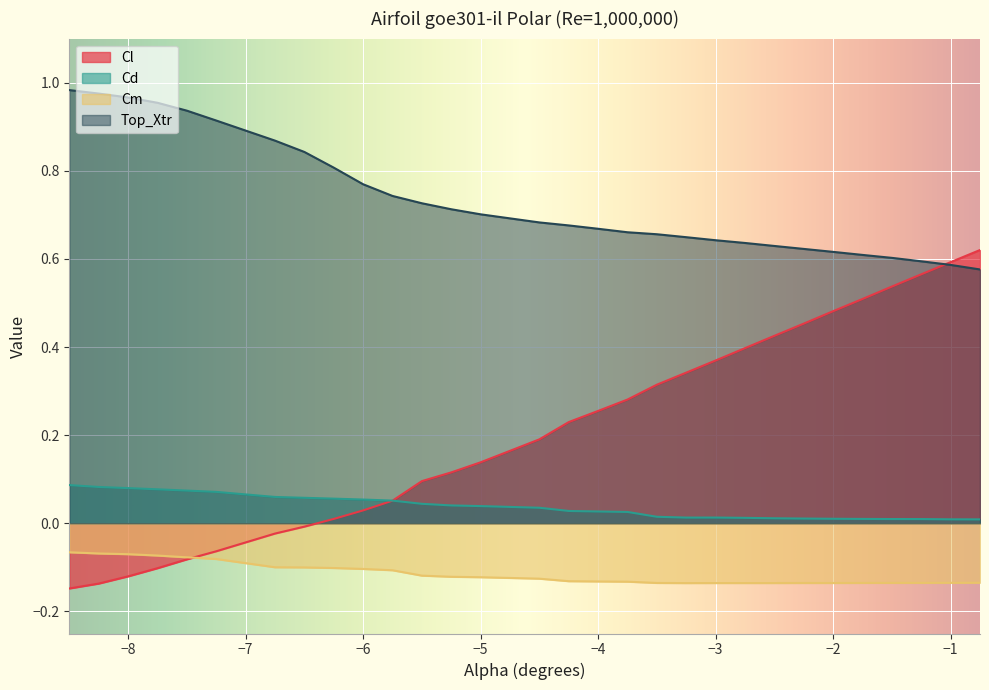

What is the difference between the highest and lowest values at -4.5?

0.8